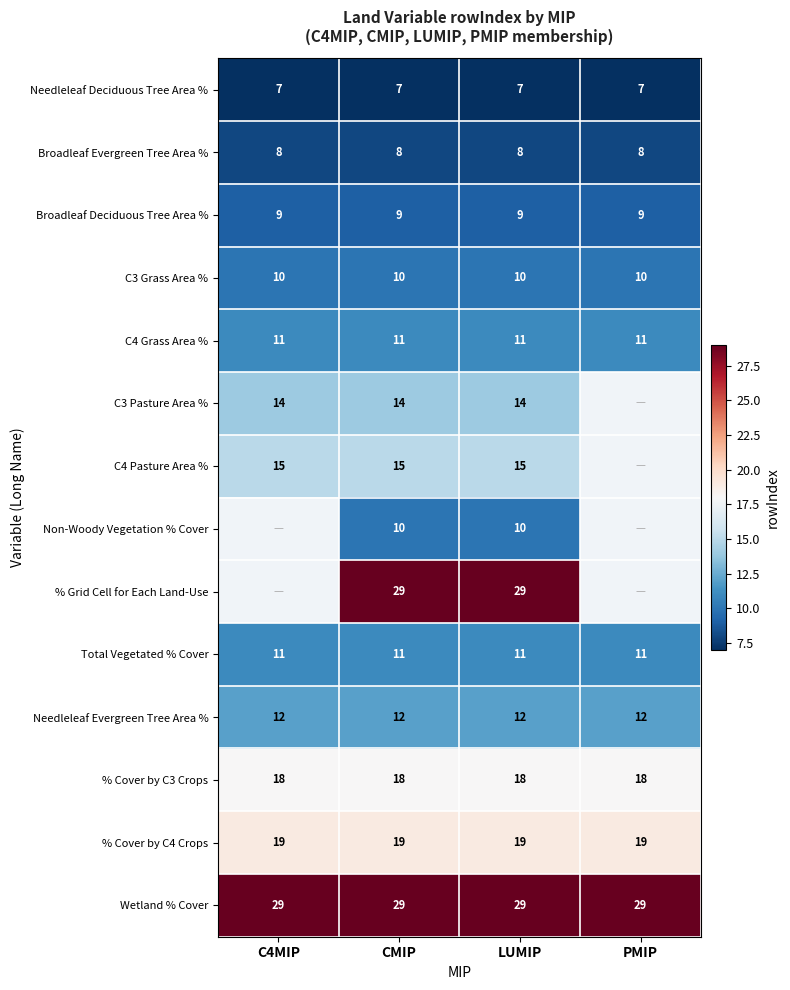

The Broadleaf Evergreen Tree Area % series shows 8 at LUMIP. True or false?

True